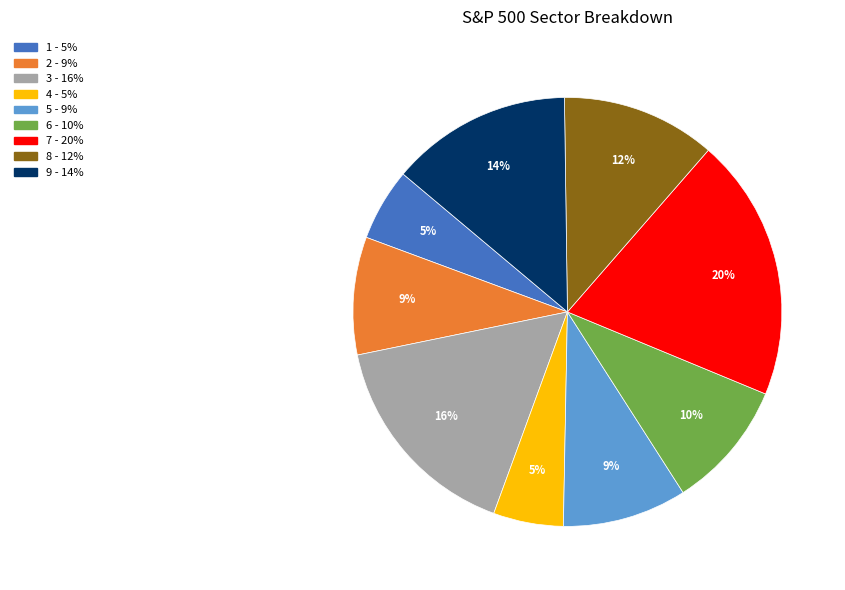

Is it true that 1 - 5% is 5% of the pie?

True